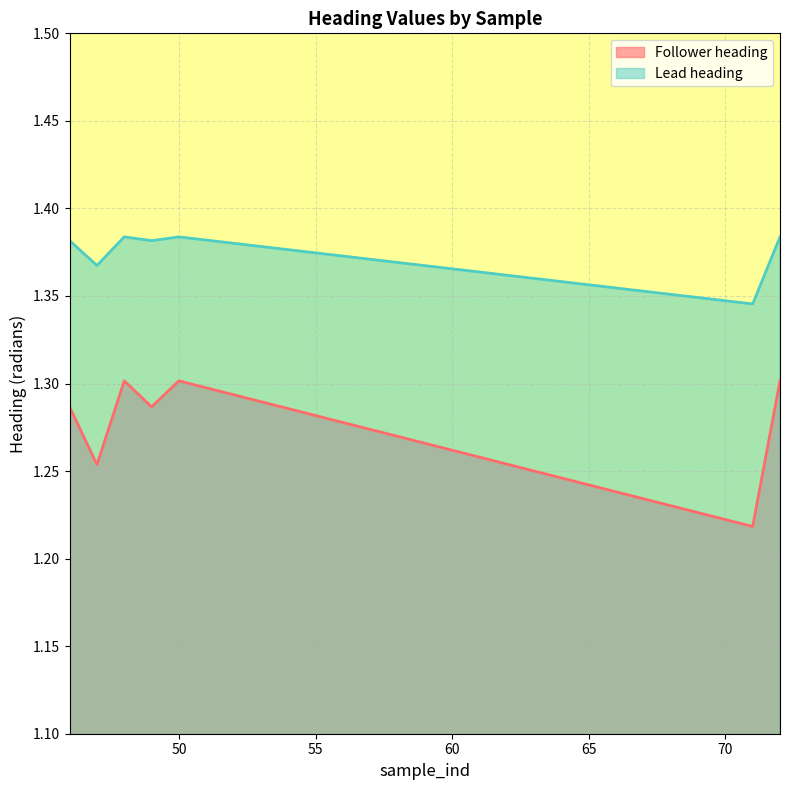

Which has a higher value, 71 or 72?

72